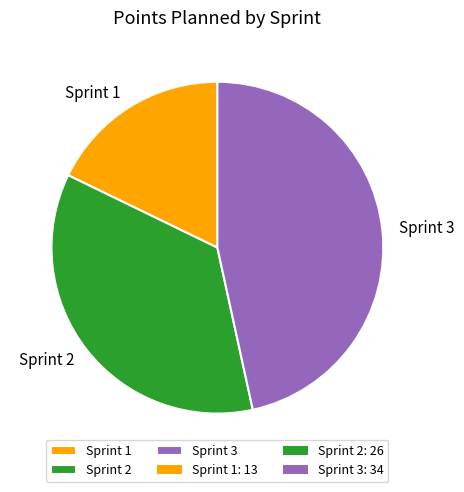

Is it true that Sprint 2 is 36% of the pie?

True